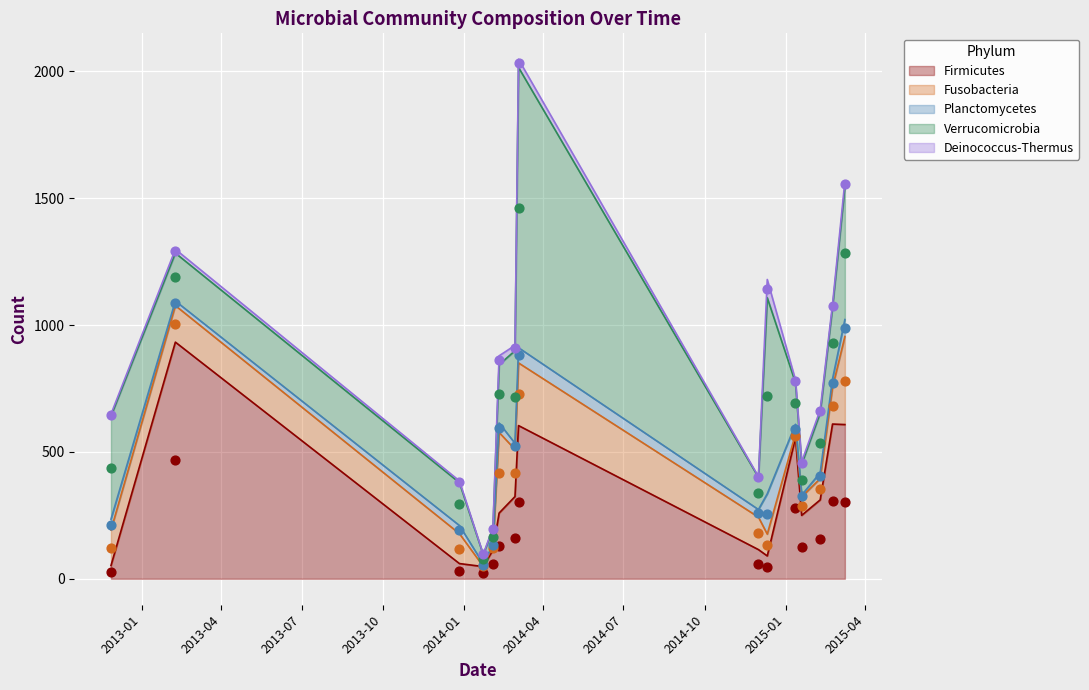

What is the lowest value of the Firmicutes series?

48